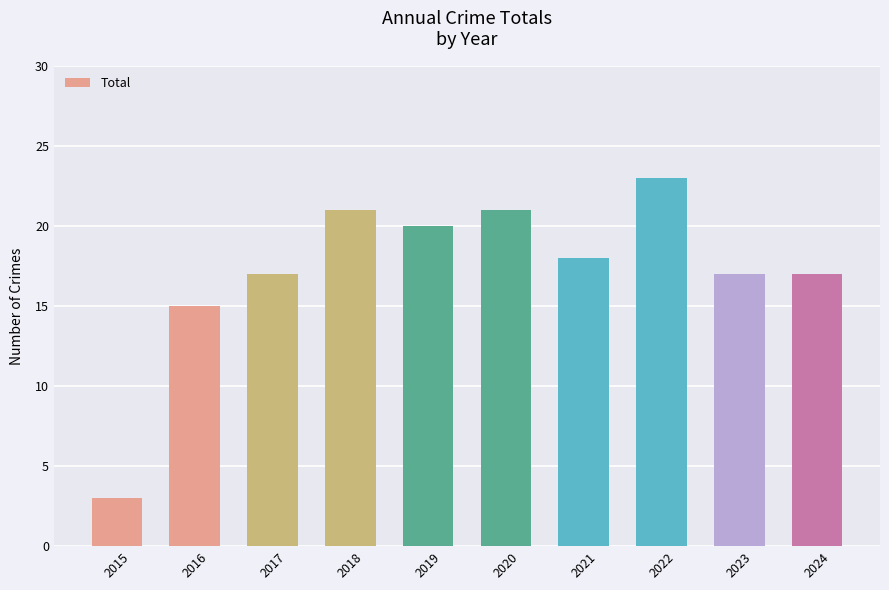

What is the value of the 4th bar from the left?

21